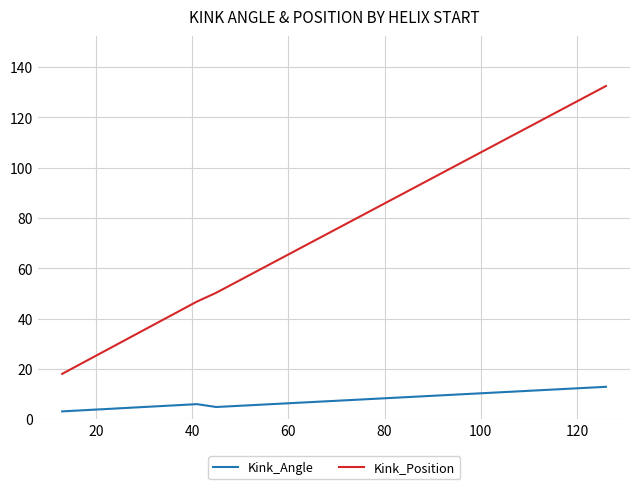

Rank the series by their average value, from lowest to highest.

Kink_Angle, Kink_Position